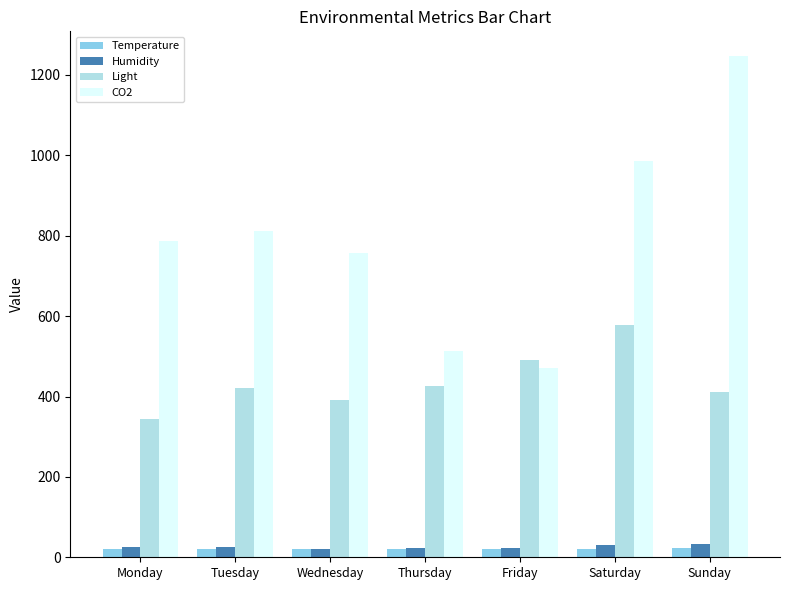

Which series has the largest total across all categories?

CO2